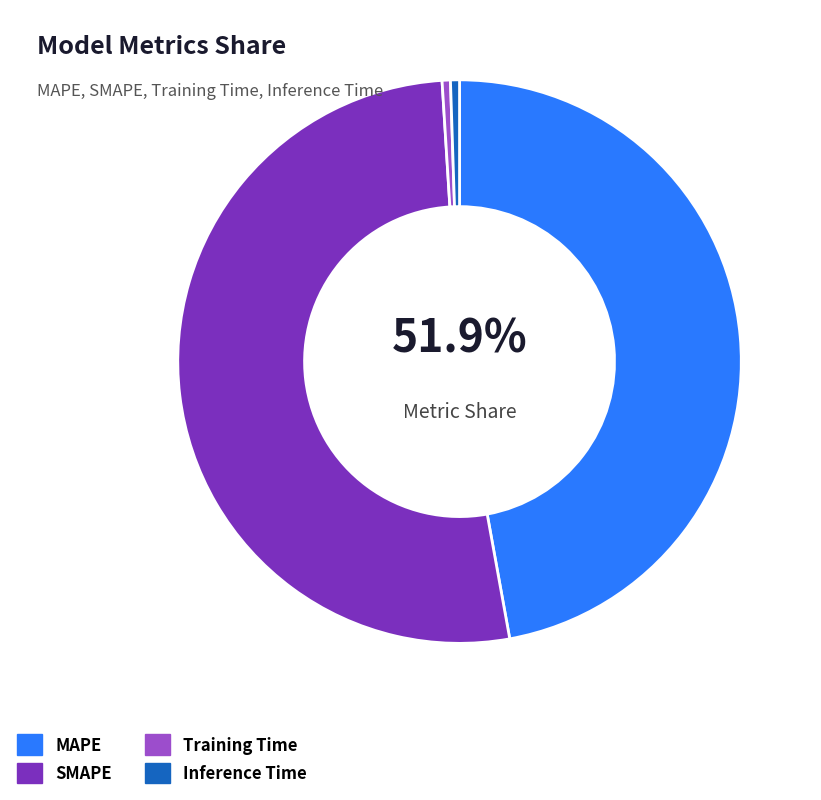

Count the number of slices in the pie.

4